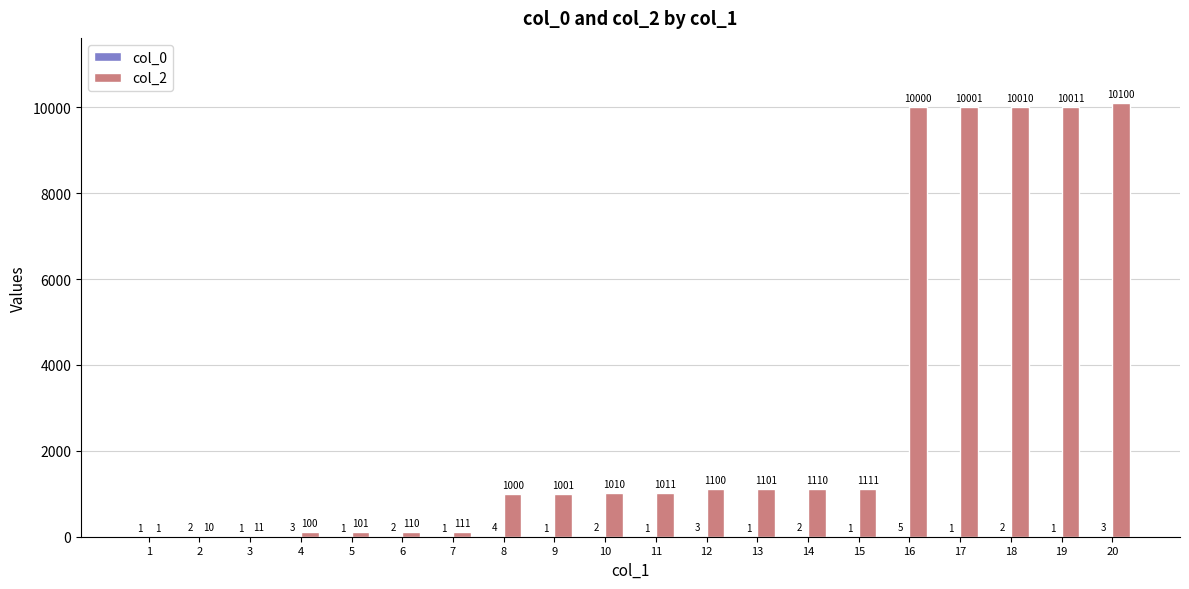

What is the greatest value displayed?

10100